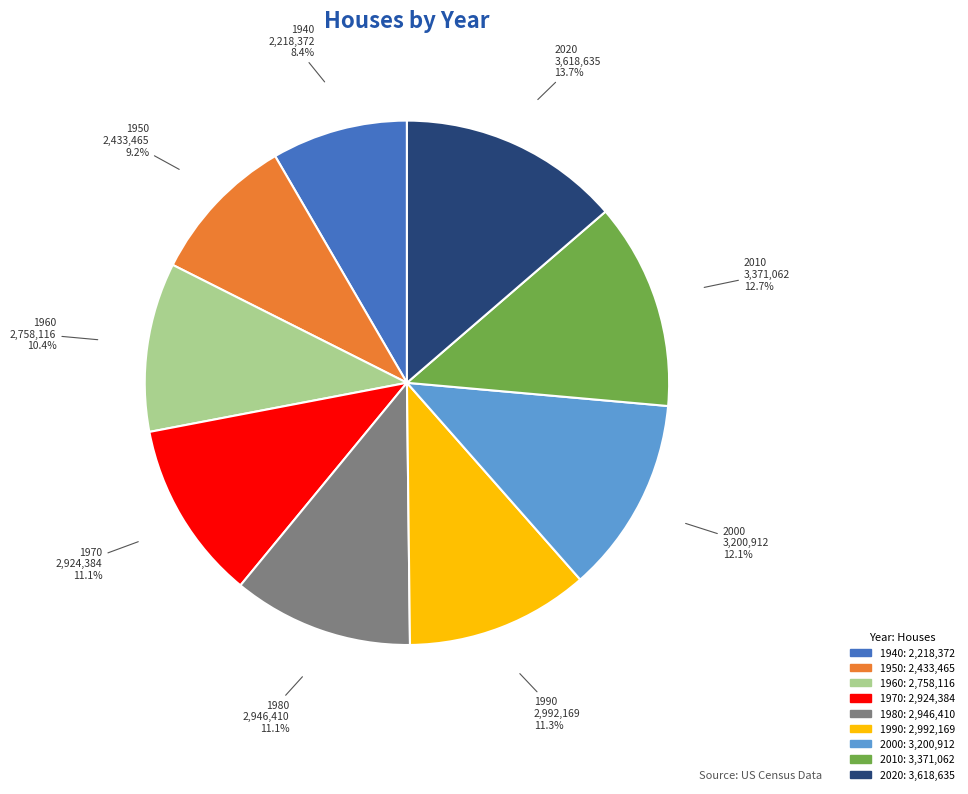

To the nearest percent, what is the average slice percentage?

11%